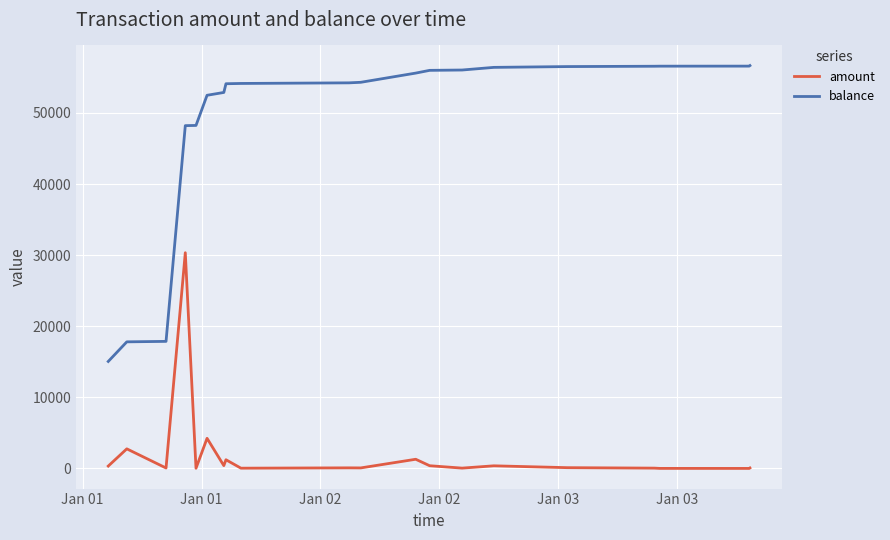

True or false: amount and balance cross at least once.

False